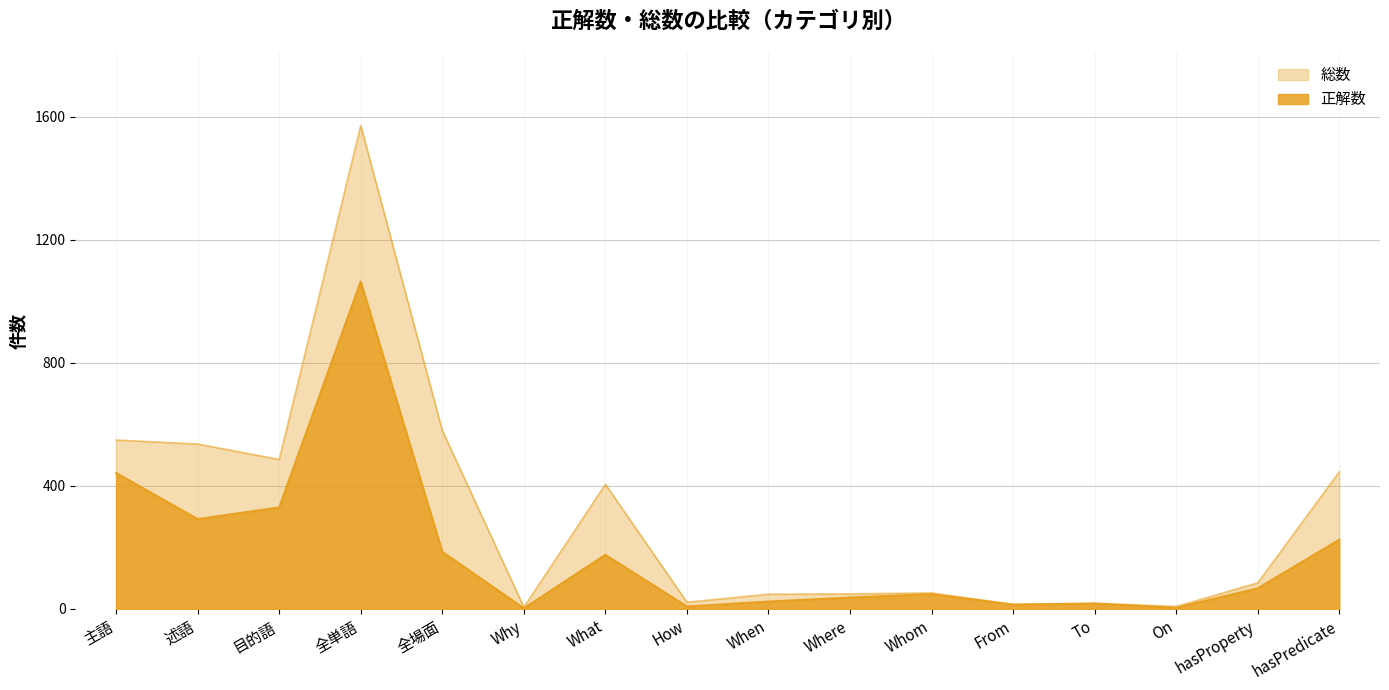

The 正解数 series shows 1064 at 全単語. True or false?

True